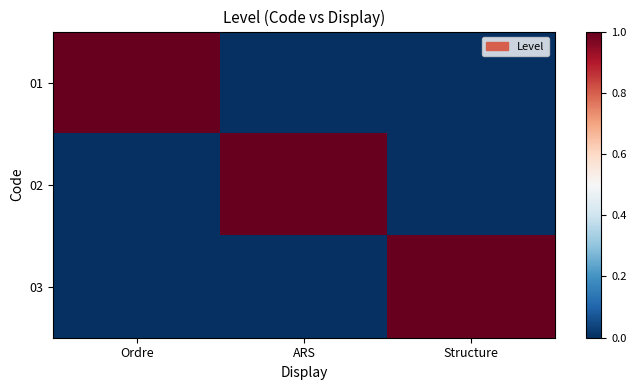

Reading left to right, what are all the values shown in this chart?

01: Ordre=1	ARS=0	Structure=0
02: Ordre=0	ARS=1	Structure=0
03: Ordre=0	ARS=0	Structure=1